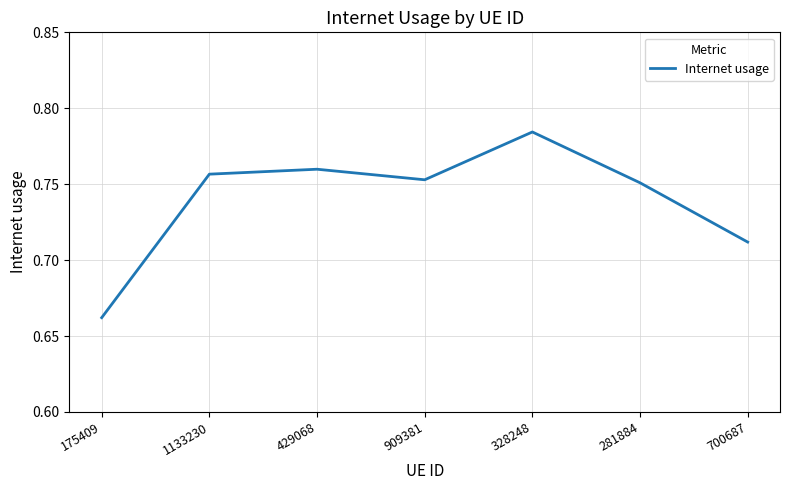

True or false: the data shows 1.2 at 175409.

False